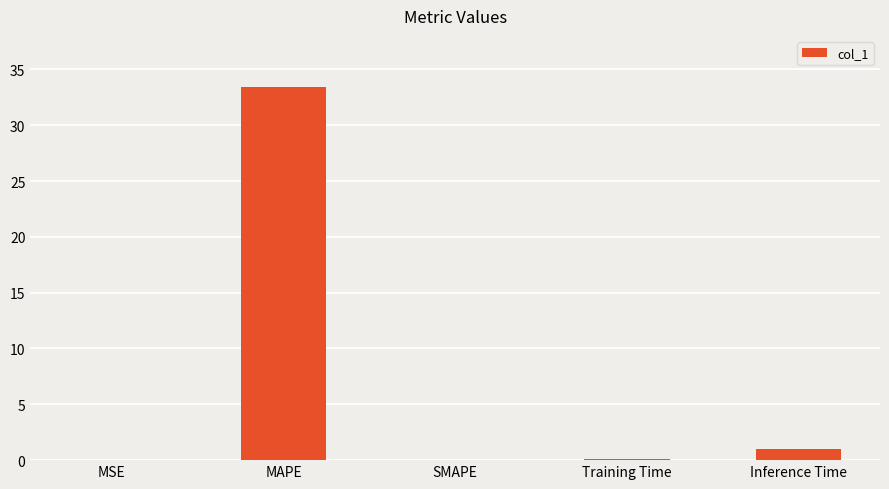

What is the greatest value displayed?

33.4